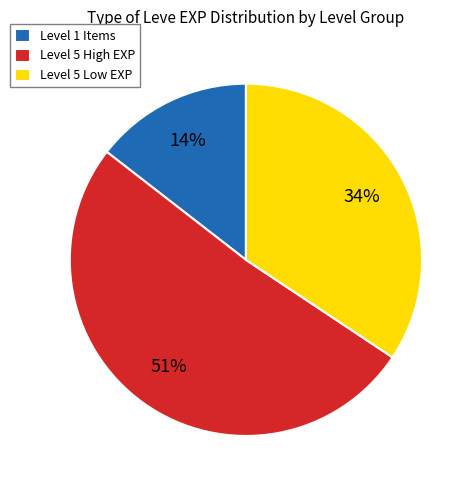

Which category accounts for the majority?

Level 5 High EXP